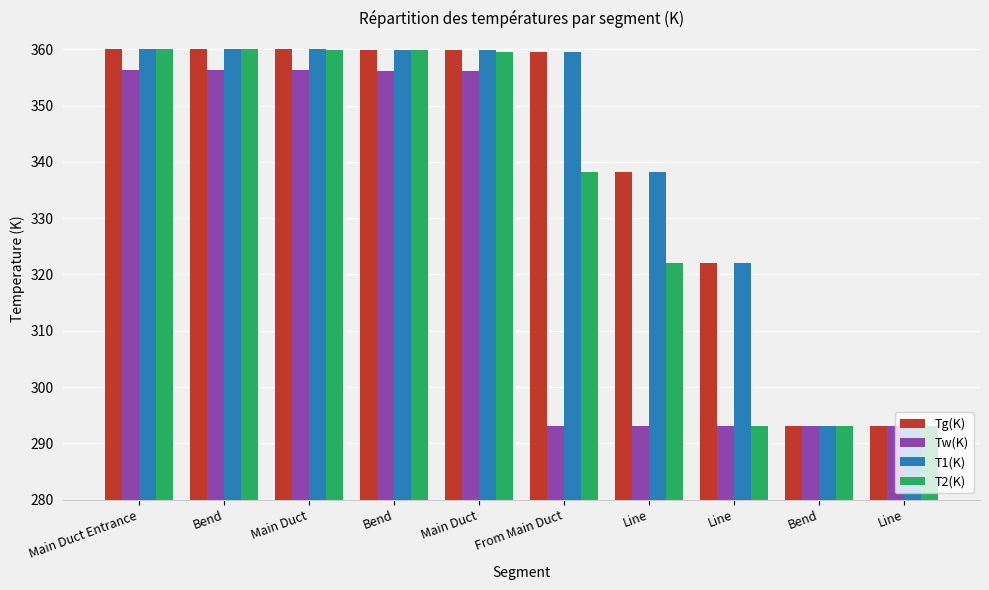

Where is Tg(K) nearest to the value 326?

Line